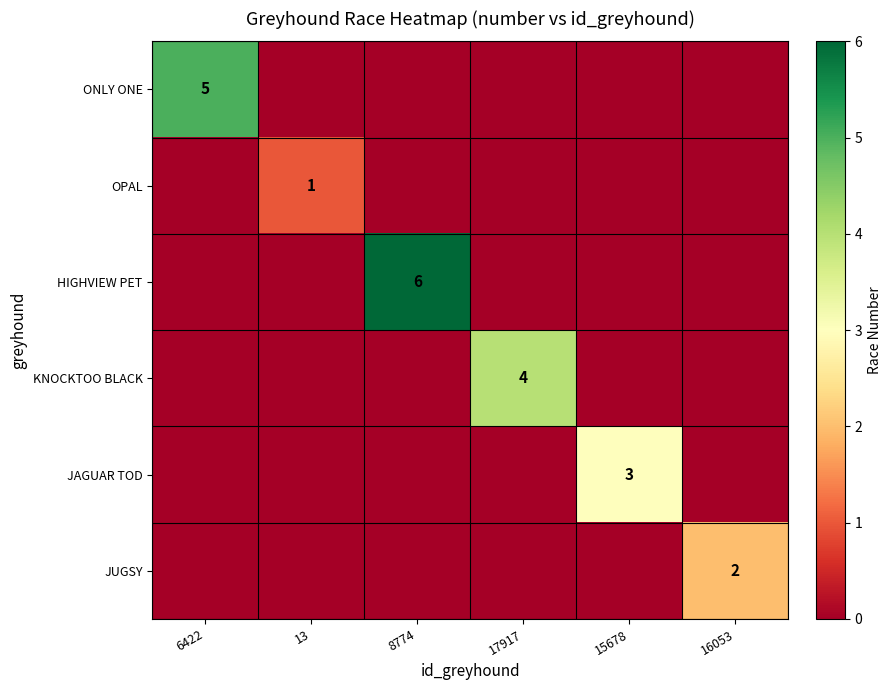

At how many categories does at least one series exceed 5?

1